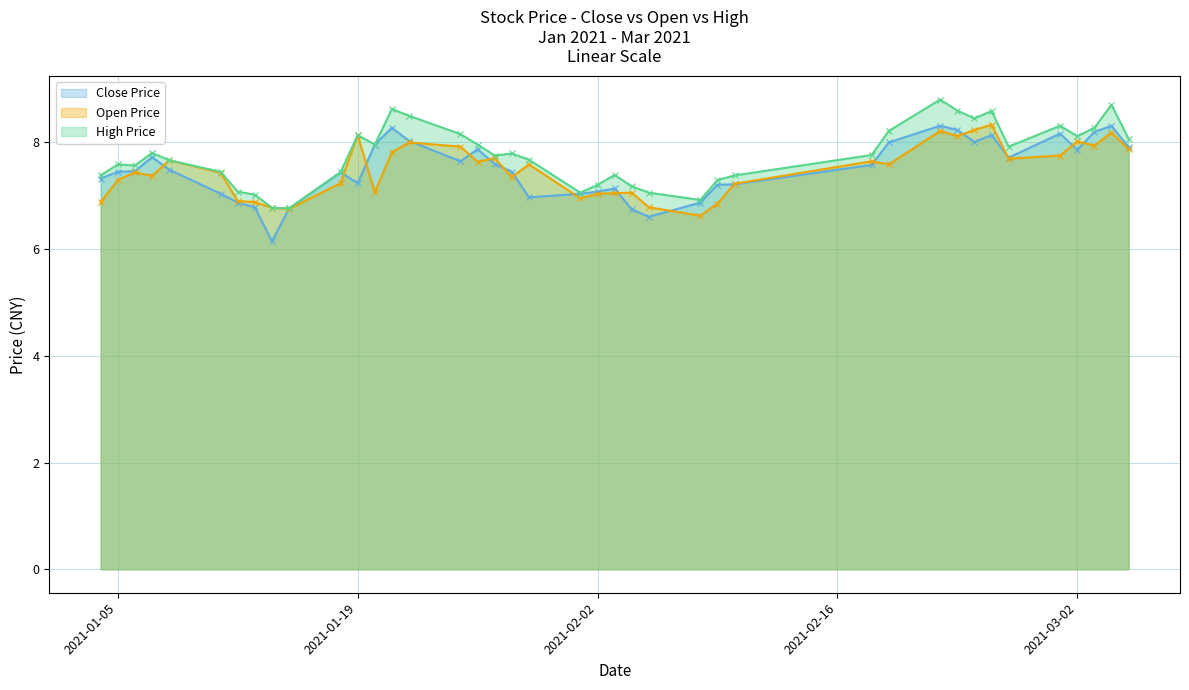

What is the value of the Open Price point at the 18th from the left?

7.7